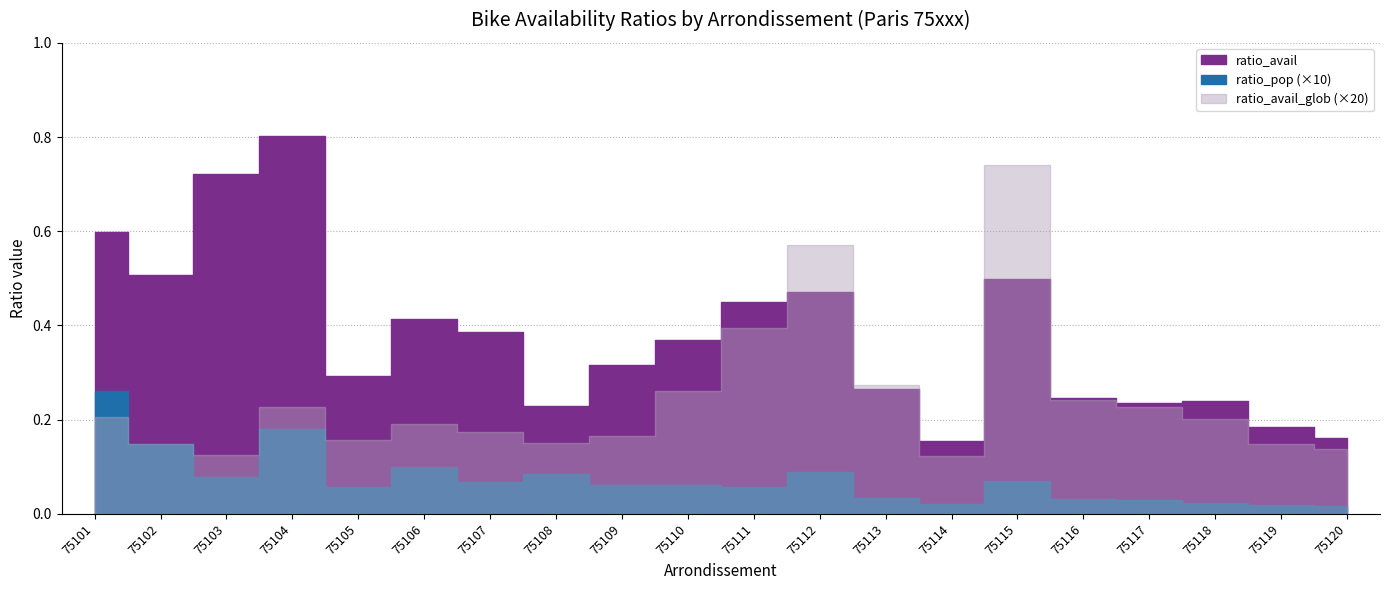

Reading left to right, what are all the values shown in this chart?

ratio_pop: 0.0	0.0	0.0	0.0	0.0	0.0	0.0	0.0	0.0	0.0	0.0	0.0	0.0	0.0	0.0	0.0	0.0	0.0	0.0	0.0
ratio_avail: 0.6	0.5	0.7	0.8	0.3	0.4	0.4	0.2	0.3	0.4	0.4	0.5	0.3	0.2	0.5	0.2	0.2	0.2	0.2	0.2
ratio_avail_glob: 0.0	0.0	0.0	0.0	0.0	0.0	0.0	0.0	0.0	0.0	0.0	0.0	0.0	0.0	0.0	0.0	0.0	0.0	0.0	0.0